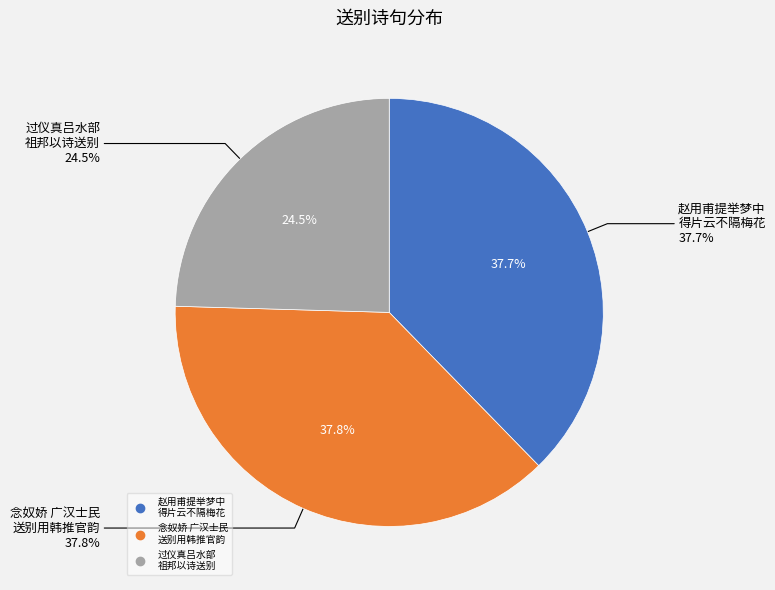

Between 念奴娇 广汉士民送别用韩推官韵为谢 and 赵用甫提举梦中得片云不隔梅花月之句时被命入朝雪中送别用其一句补以成章, which is larger?

念奴娇 广汉士民送别用韩推官韵为谢